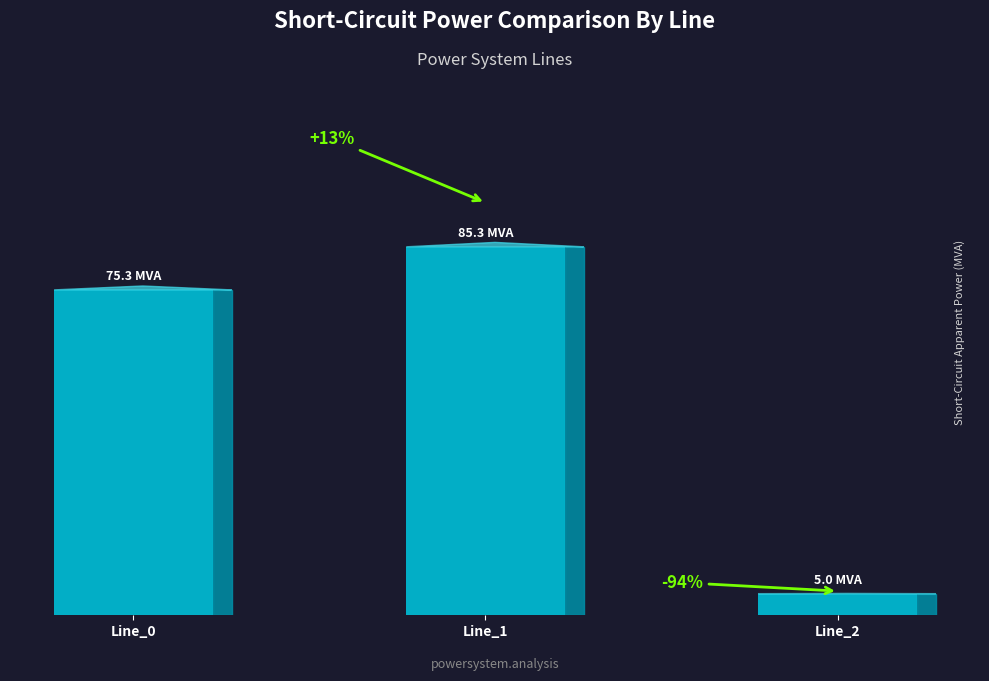

What is the minimum value shown in the chart?

5.0